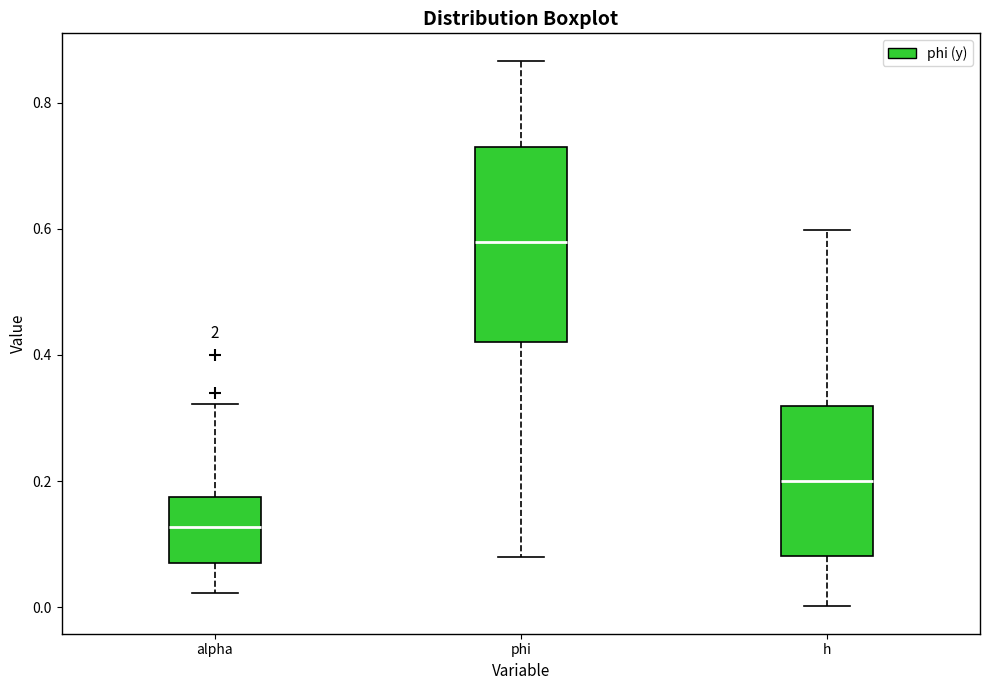

Reading left to right, transcribe this box plot: for each box, give where its median line is, the range the box spans, and where its two whiskers end, as read against the y-axis. The values are not printed on the chart, so give them approximately, as read against the axis.

alpha: median 0.12, box 0.08 to 0.18, whiskers 0.02 to 0.32
phi: median 0.58, box 0.42 to 0.72, whiskers 0.08 to 0.86
h: median 0.20, box 0.08 to 0.32, whiskers 0.00 to 0.60